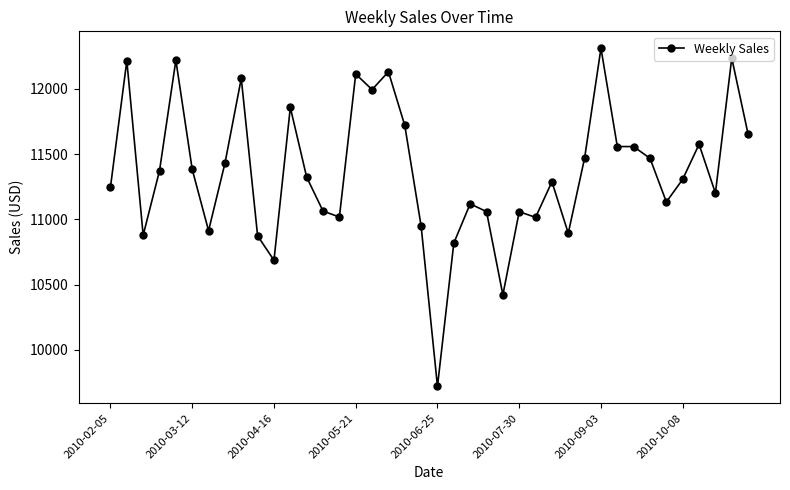

True or false: the data has more than 1 interior local peaks.

True